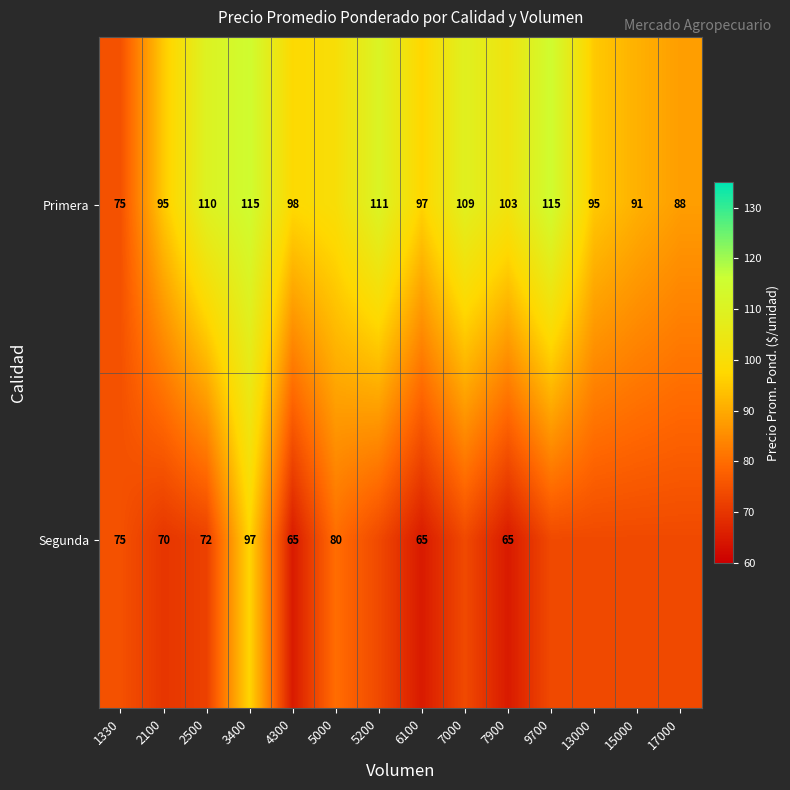

At 4300, list the series in order from largest to smallest.

Primera, Segunda